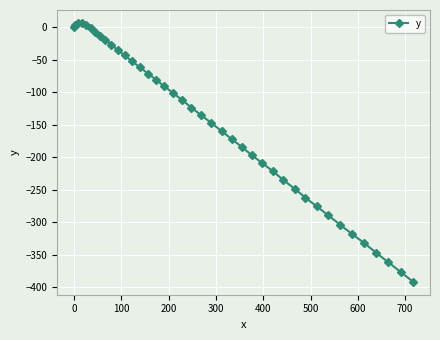

What is the minimum value shown in the chart?

-391.6